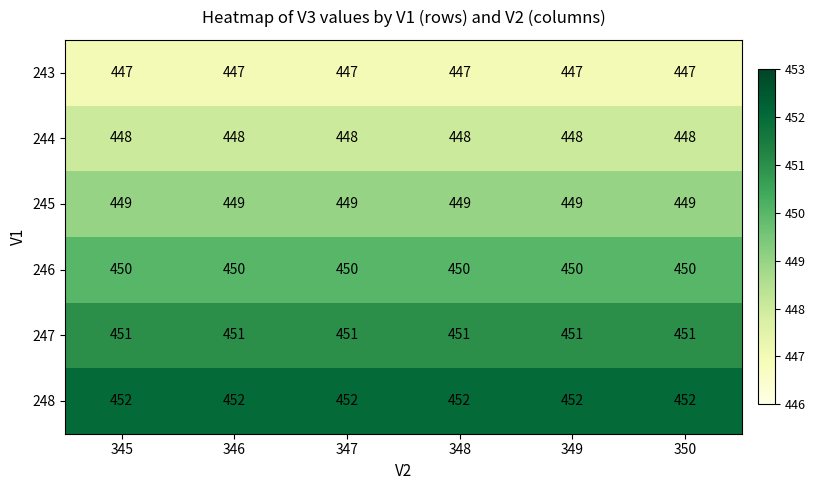

What is the sum of all 247 values?

2706